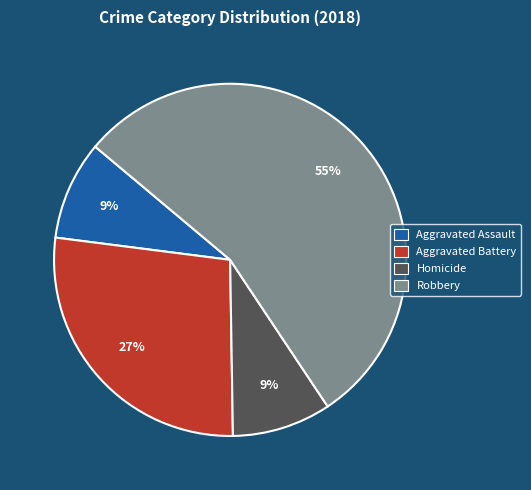

To the nearest percent, what is the average slice percentage?

25%